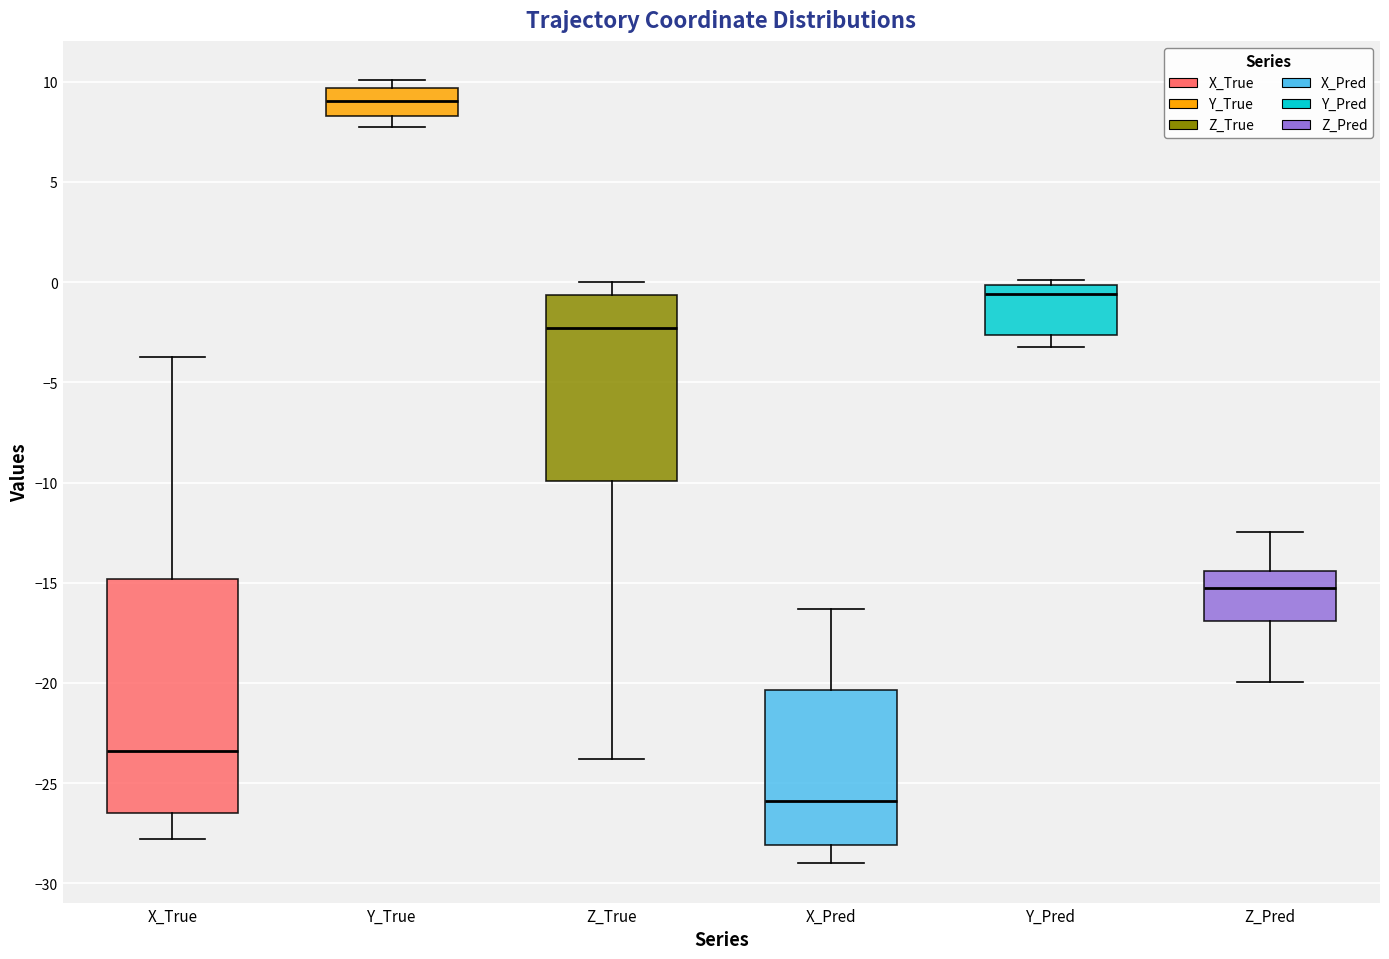

Where does the upper whisker of the box for Z_Pred end on the y-axis? The values are not printed on the chart, so give them approximately, as read against the axis.

-12.5